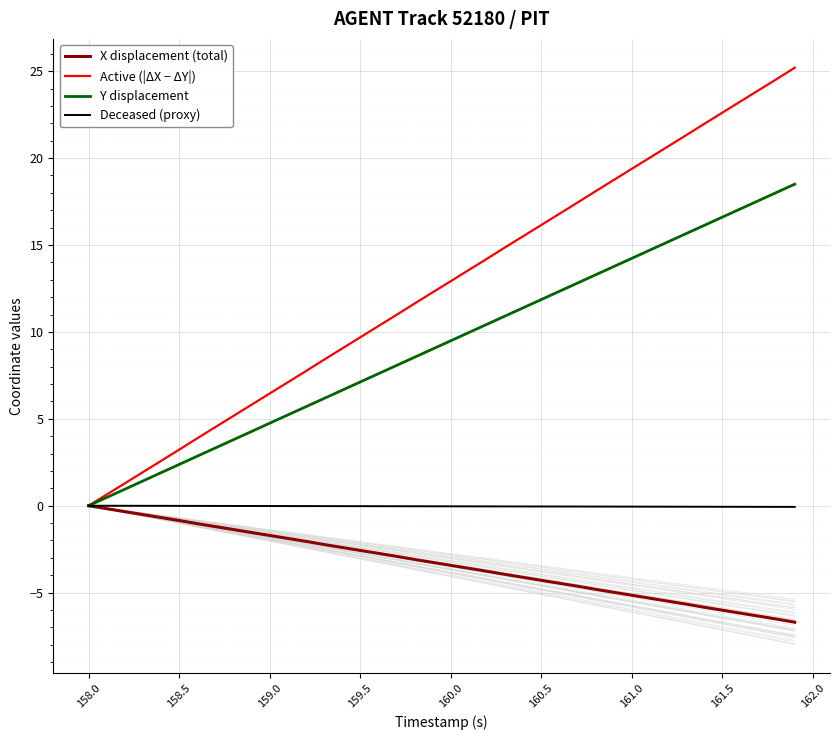

What is the highest value of the Active (|ΔX − ΔY|) series?

25.2